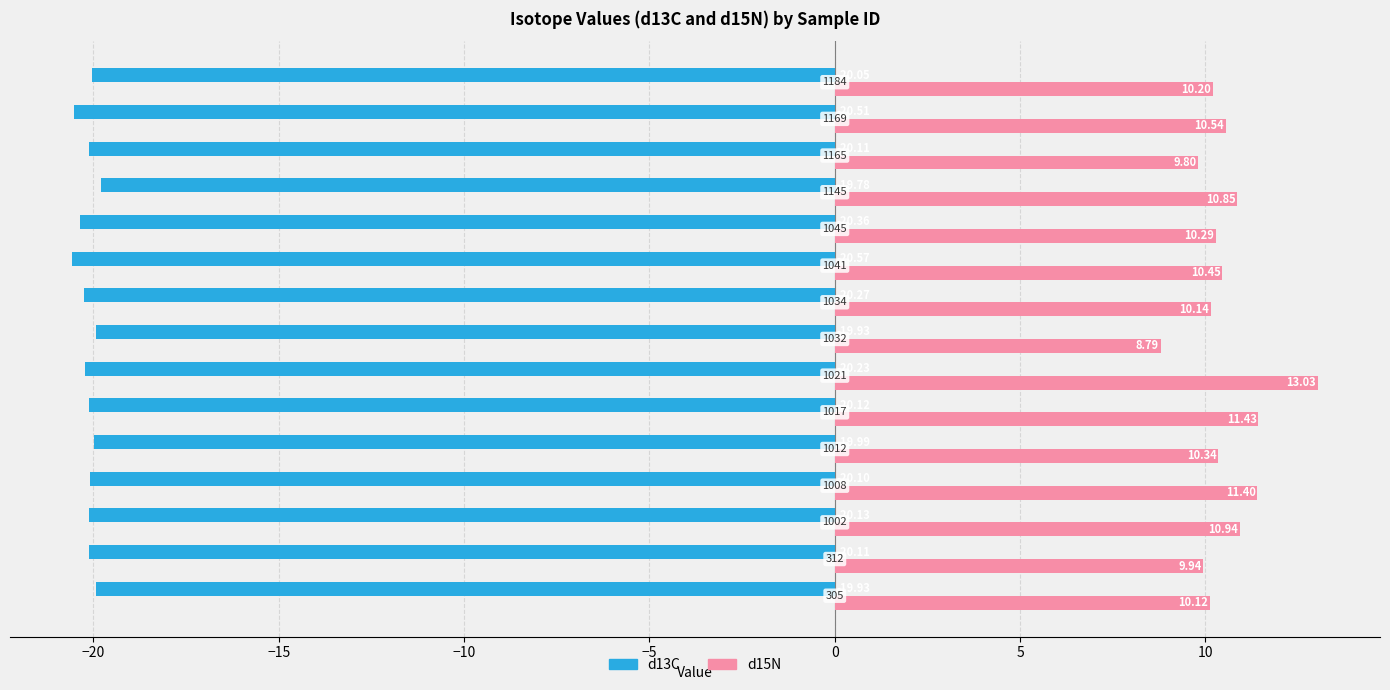

Which series has the largest total across all categories?

d15N